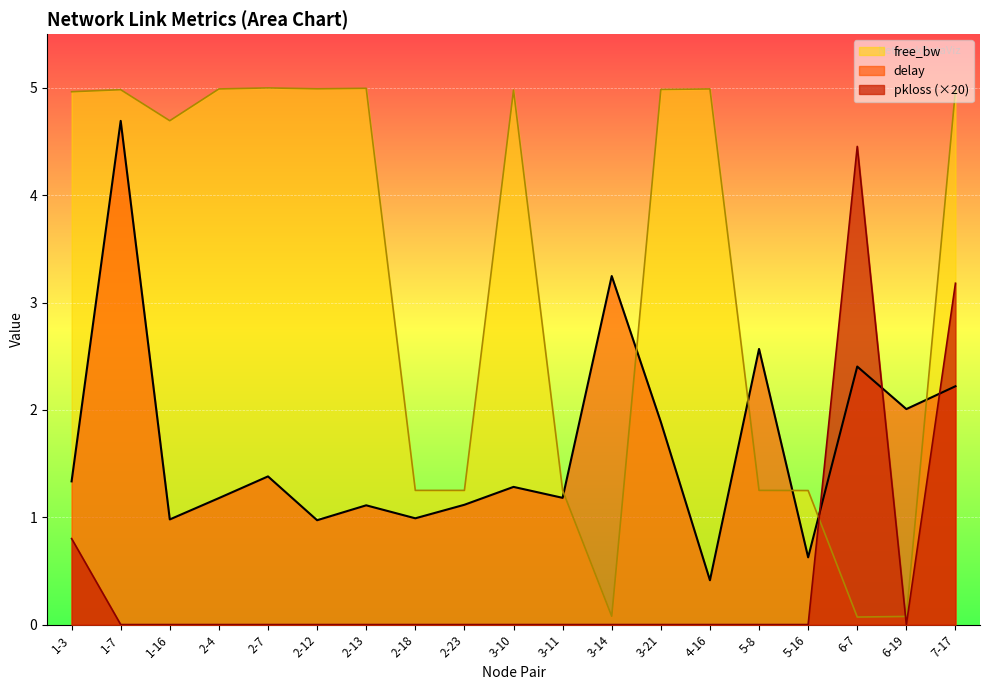

Which series has the largest range (max minus min)?

free_bw